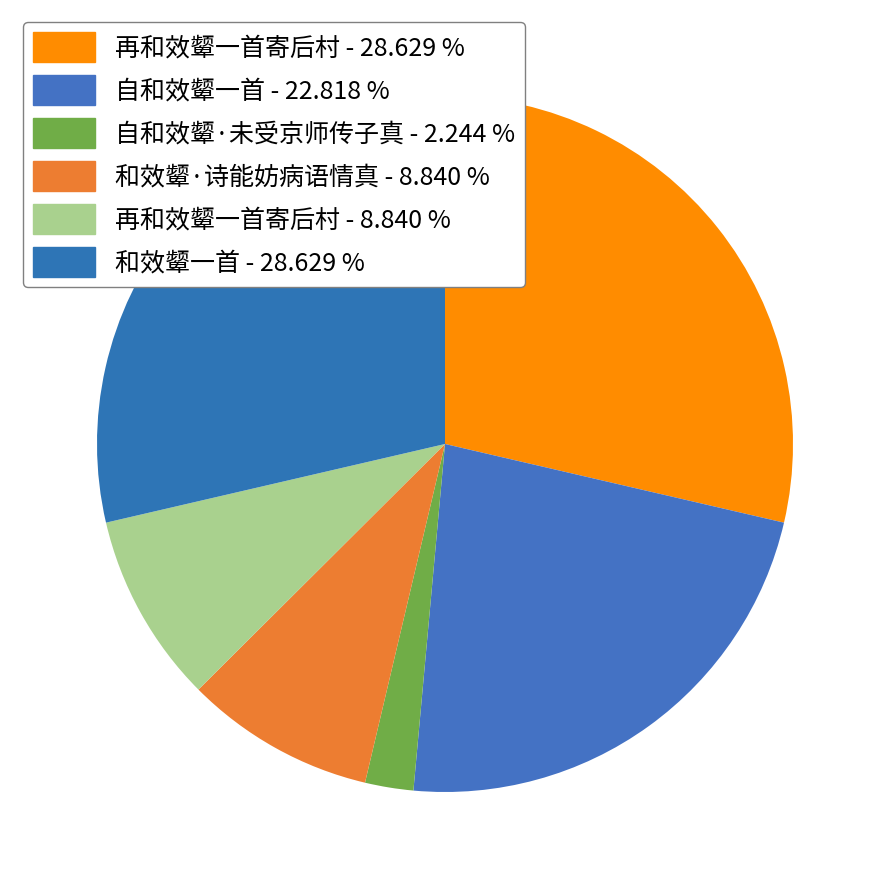

Which category has the smallest portion of the pie?

自和效颦·未受京师传子真